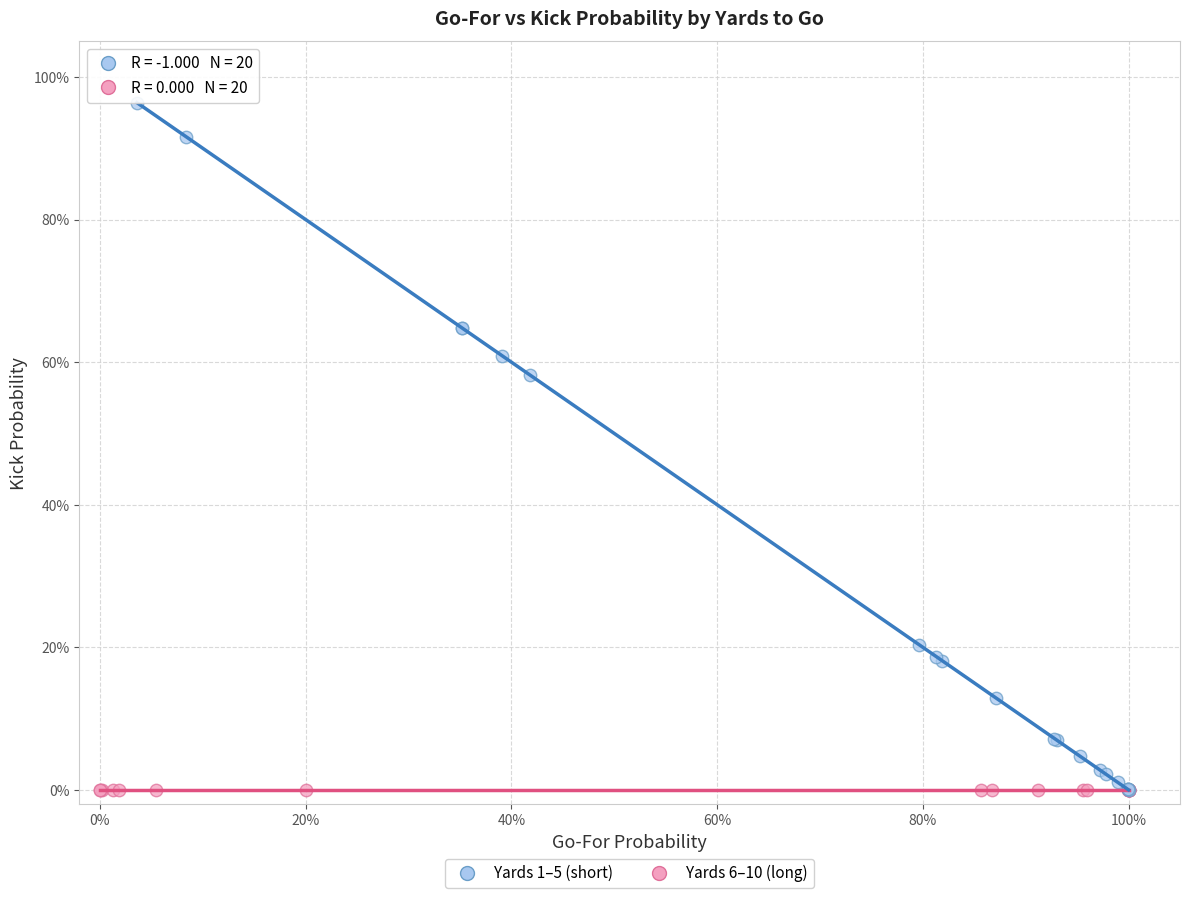

What are all the series names shown in the legend?

Yards 1–5 (short), Yards 6–10 (long)